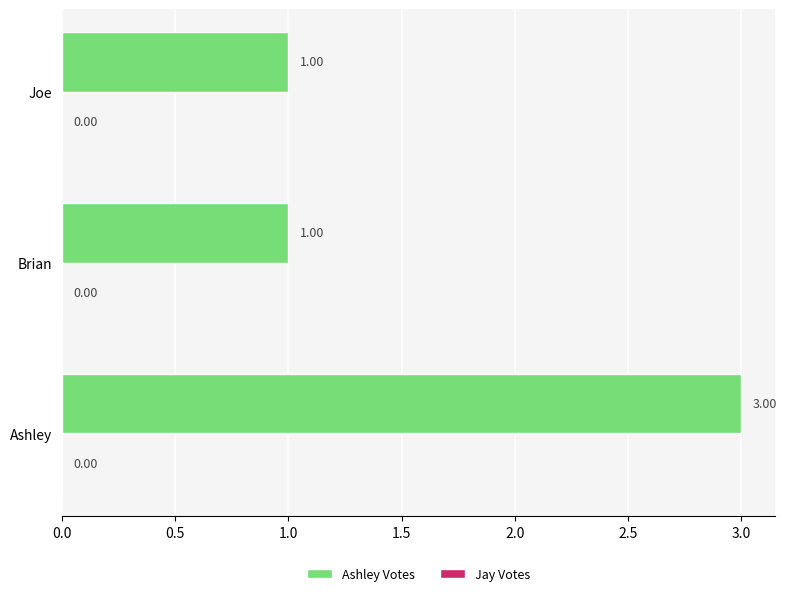

Approximately how many times larger is the value at Brian compared to Joe?

1.0